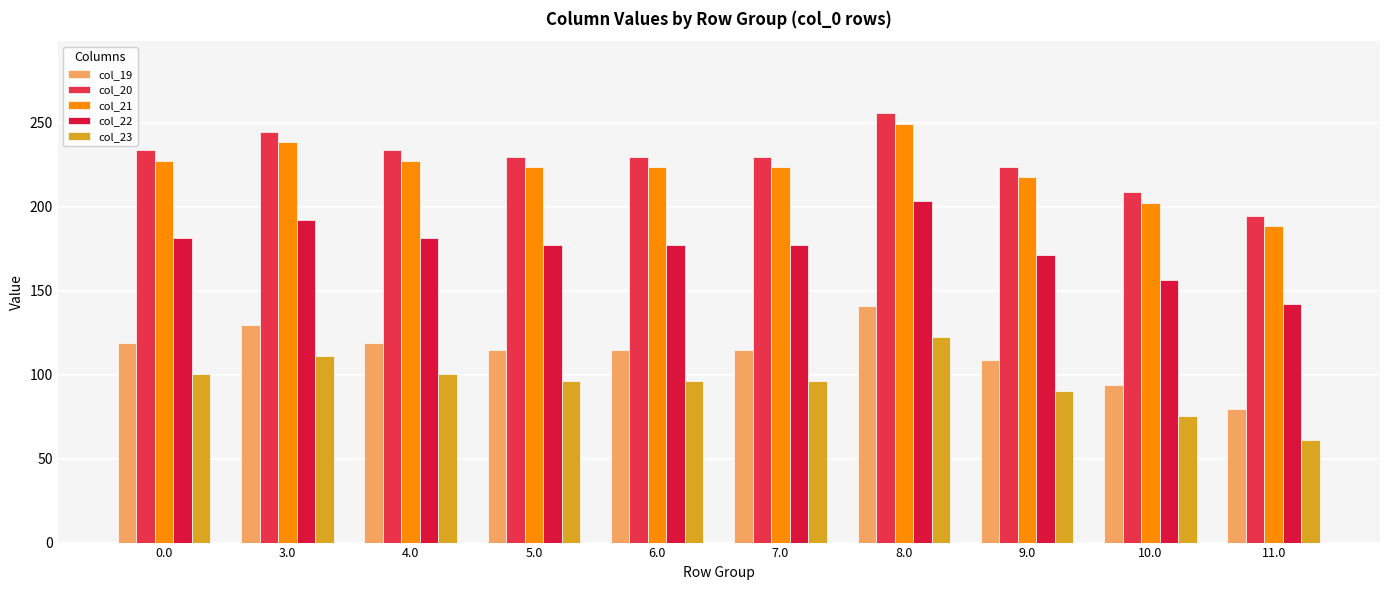

Reading left to right, transcribe all the data shown in this chart.

col_19: 0.0=118.6	3.0=129.6	4.0=118.6	5.0=114.6	6.0=114.6	7.0=114.6	8.0=140.6	9.0=108.6	10.0=93.6	11.0=79.6
col_20: 0.0=233.5	3.0=244.5	4.0=233.5	5.0=229.5	6.0=229.5	7.0=229.5	8.0=255.5	9.0=223.5	10.0=208.5	11.0=194.5
col_21: 0.0=227.4	3.0=238.4	4.0=227.4	5.0=223.4	6.0=223.4	7.0=223.4	8.0=249.4	9.0=217.4	10.0=202.4	11.0=188.4
col_22: 0.0=181.3	3.0=192.3	4.0=181.3	5.0=177.3	6.0=177.3	7.0=177.3	8.0=203.3	9.0=171.3	10.0=156.3	11.0=142.3
col_23: 0.0=100.3	3.0=111.3	4.0=100.3	5.0=96.3	6.0=96.3	7.0=96.3	8.0=122.3	9.0=90.3	10.0=75.3	11.0=61.3